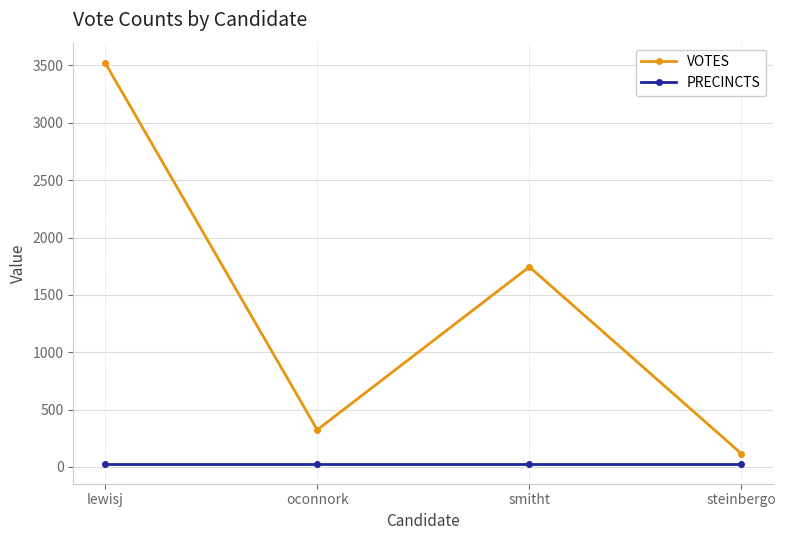

What is the maximum value shown in the chart?

3524